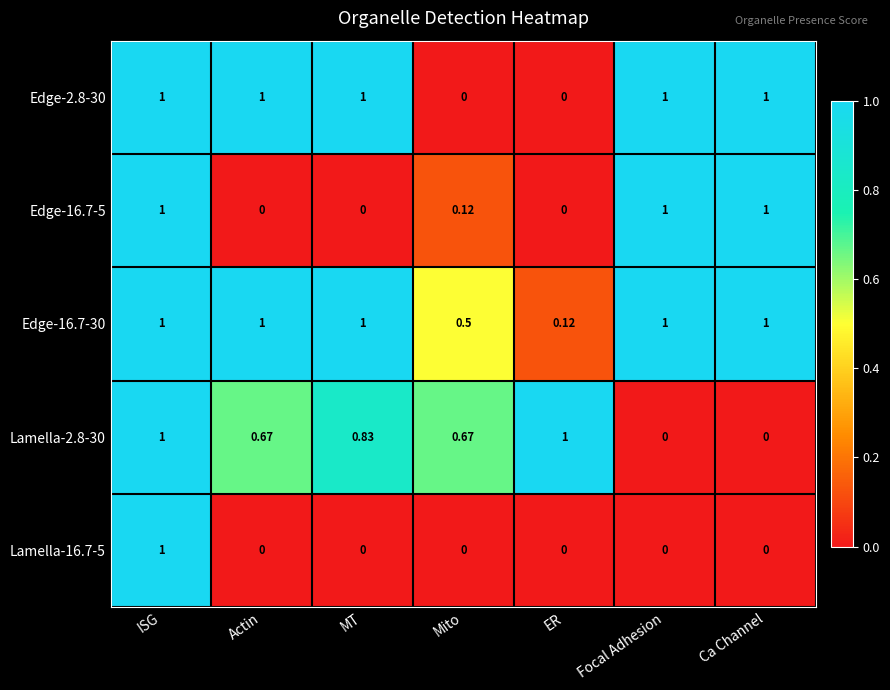

What is the difference between the highest and lowest values at MT?

1.0